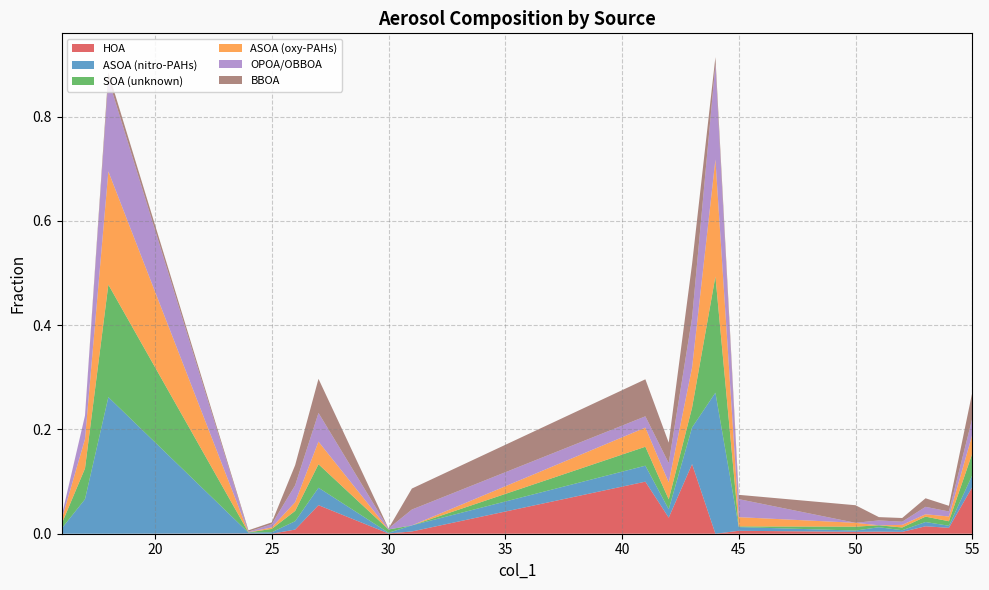

Reading left to right, extract all data points from this chart.

HOA: 0.0	0.0	0.0	0.0	0.0	0.0	0.1	0.0	0.0	0.1	0.0	0.1	0.0	0.0	0.0	0.0	0.0	0.0	0.0	0.1
ASOA (nitro-PAHs): 0.0	0.1	0.3	0.0	0.0	0.0	0.0	0.0	0.0	0.0	0.0	0.1	0.3	0.0	0.0	0.0	0.0	0.0	0.0	0.0
SOA (unknown): 0.0	0.1	0.2	0.0	0.0	0.0	0.0	0.0	0.0	0.0	0.0	0.0	0.2	0.0	0.0	0.0	0.0	0.0	0.0	0.0
ASOA (oxy-PAHs): 0.0	0.1	0.2	0.0	0.0	0.0	0.0	0.0	0.0	0.0	0.0	0.1	0.2	0.0	0.0	0.0	0.0	0.0	0.0	0.0
OPOA/OBBOA: 0.0	0.0	0.2	0.0	0.0	0.0	0.1	0.0	0.0	0.0	0.0	0.1	0.2	0.0	0.0	0.0	0.0	0.0	0.0	0.0
BBOA: 0.0	0.0	0.0	0.0	0.0	0.0	0.1	0.0	0.0	0.1	0.0	0.1	0.0	0.0	0.0	0.0	0.0	0.0	0.0	0.0